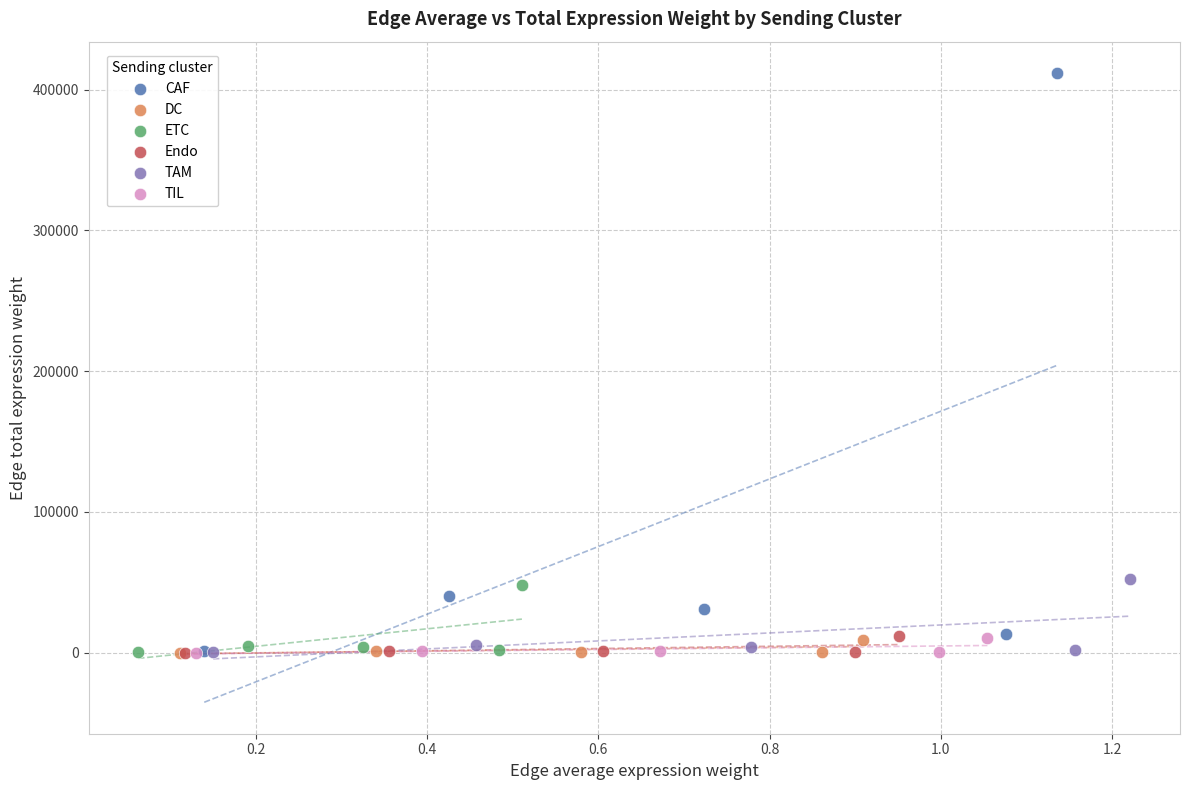

Which series has the widest spread of Y values?

CAF